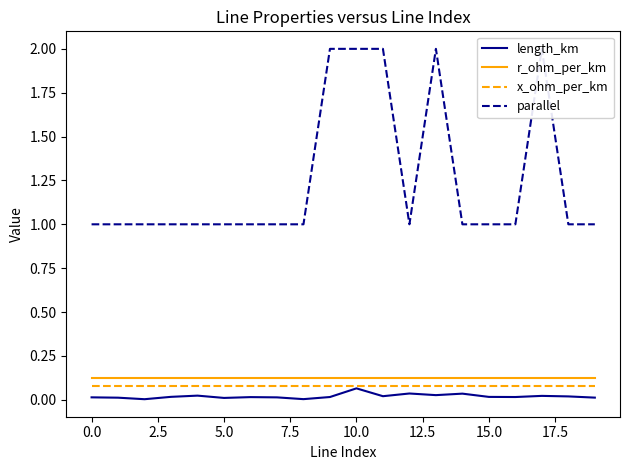

At which label does length_km reach its peak?

10.0